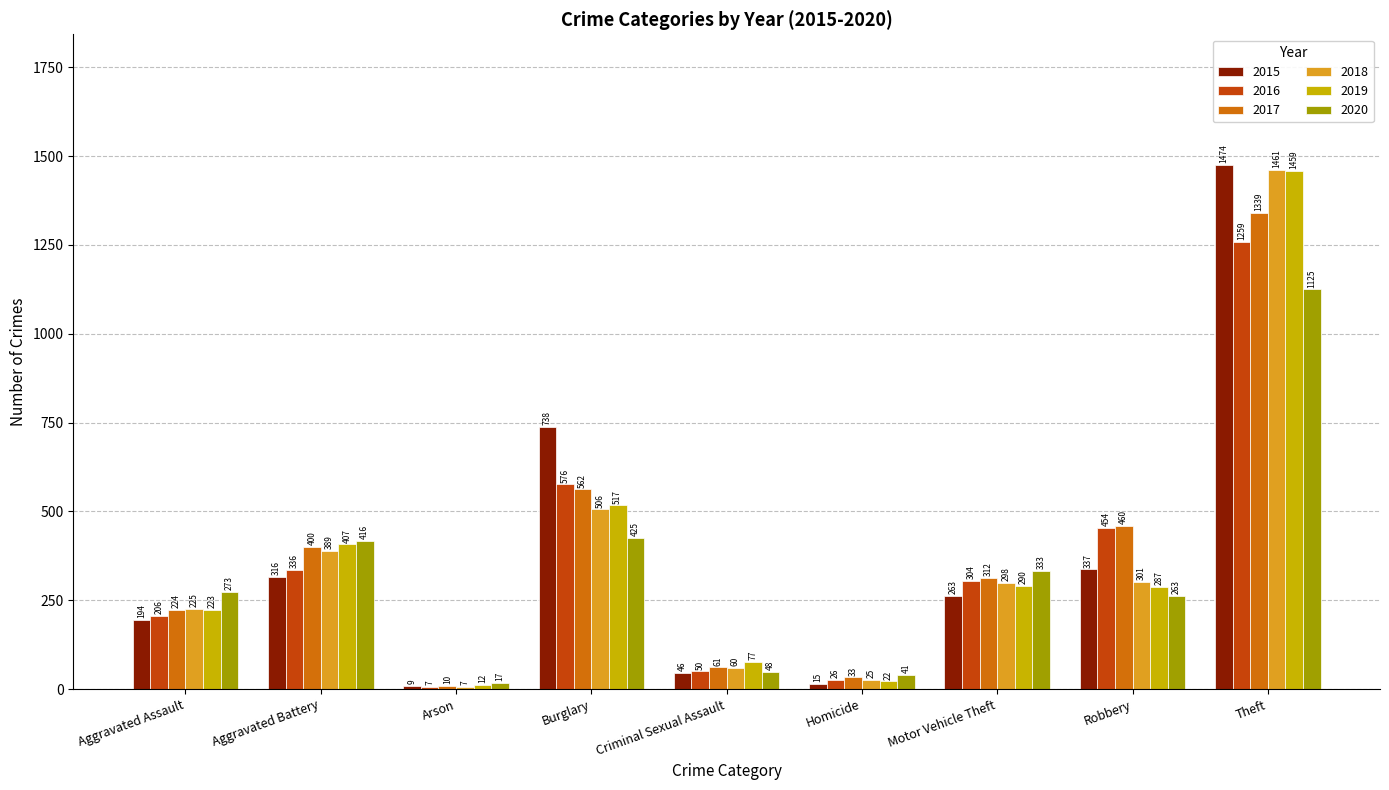

How many categories are shown in the chart?

9